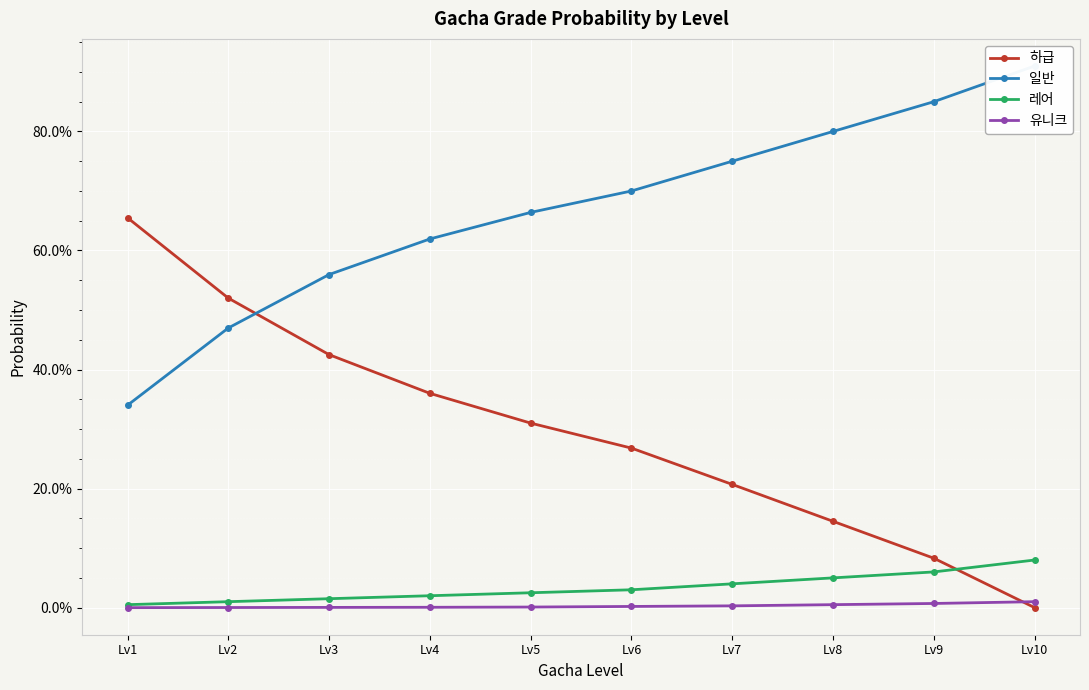

Reading left to right, transcribe all the data shown in this chart.

하급: 0.7	0.5	0.4	0.4	0.3	0.3	0.2	0.1	0.1	0.0
일반: 0.3	0.5	0.6	0.6	0.7	0.7	0.8	0.8	0.8	0.9
레어: 0.0	0.0	0.0	0.0	0.0	0.0	0.0	0.1	0.1	0.1
유니크: 0.0	0.0	0.0	0.0	0.0	0.0	0.0	0.0	0.0	0.0